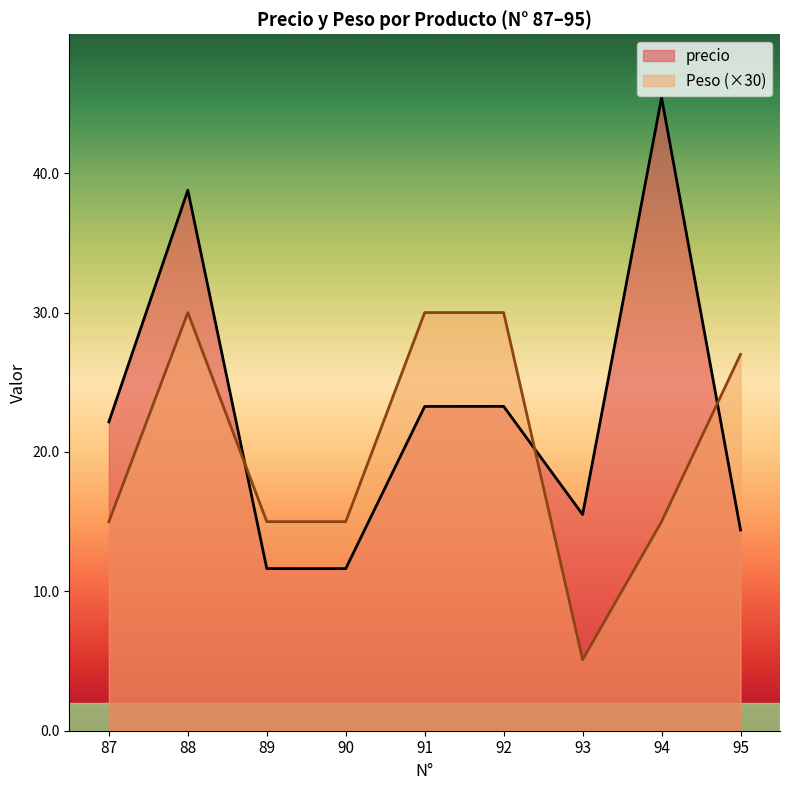

At which label does precio first exceed 22?

87